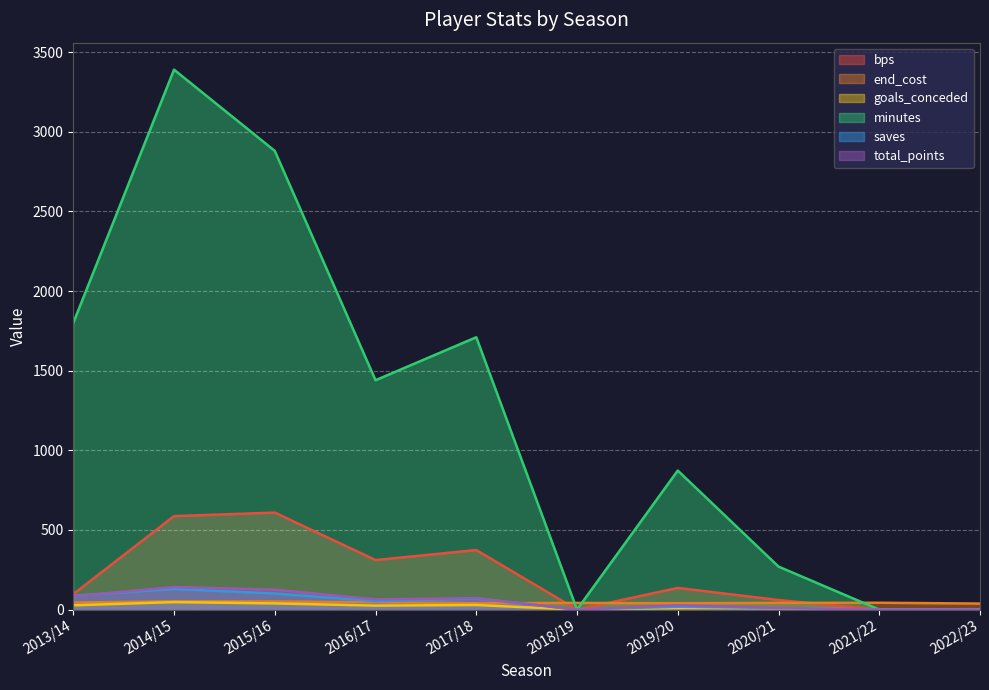

How many data points does each series have?

10